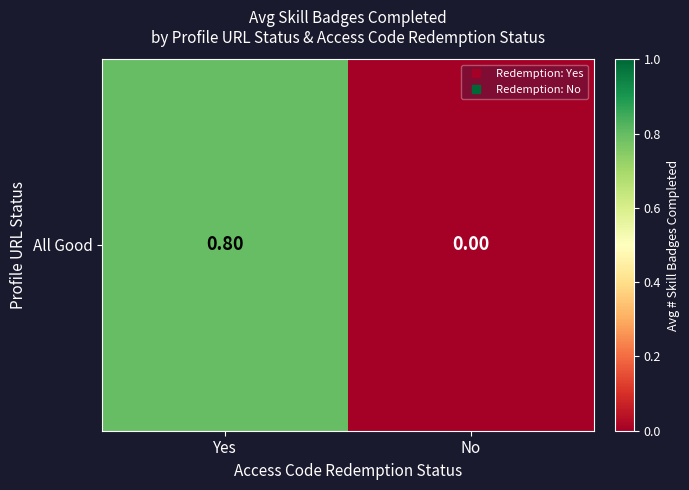

What is the sum of all values?

0.8